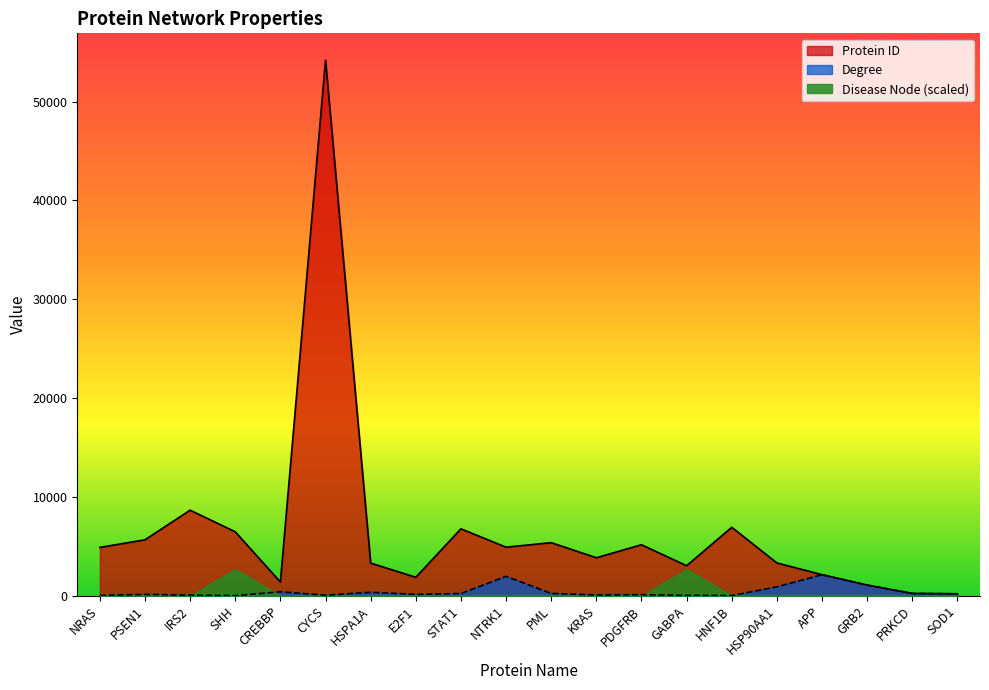

List the labels in order of Degree value, smallest first.

SHH, HNF1B, NRAS, GABPA, CYCS, IRS2, KRAS, PDGFRB, PSEN1, E2F1, SOD1, STAT1, PRKCD, PML, HSPA1A, CREBBP, HSP90AA1, GRB2, NTRK1, APP